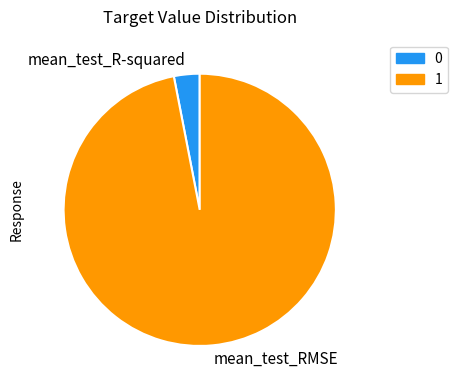

Is there a majority slice in this chart?

Yes